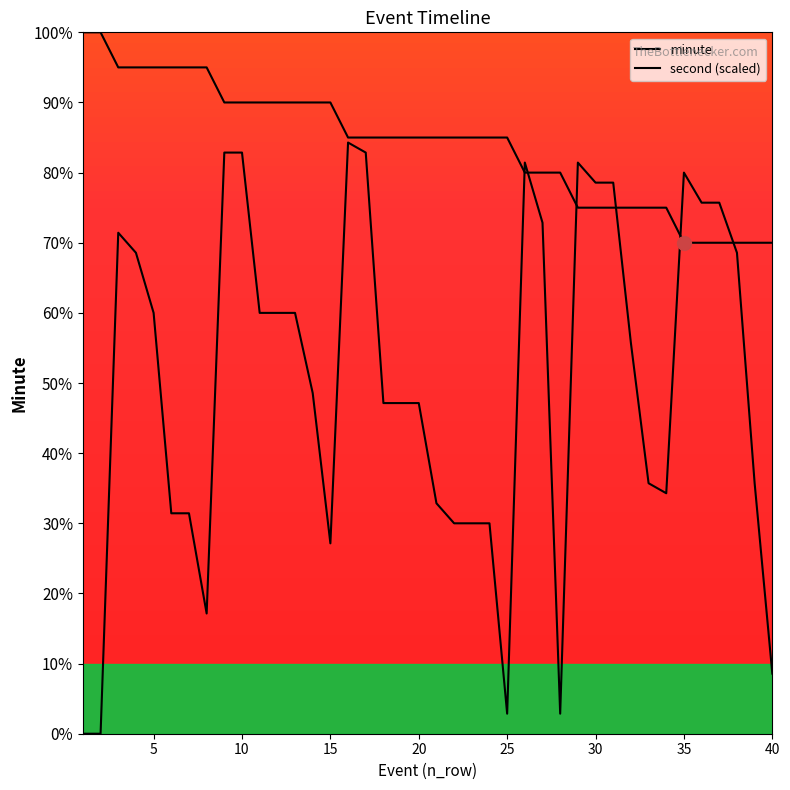

List the series in order of their overall mean, lowest first.

second (scaled), minute